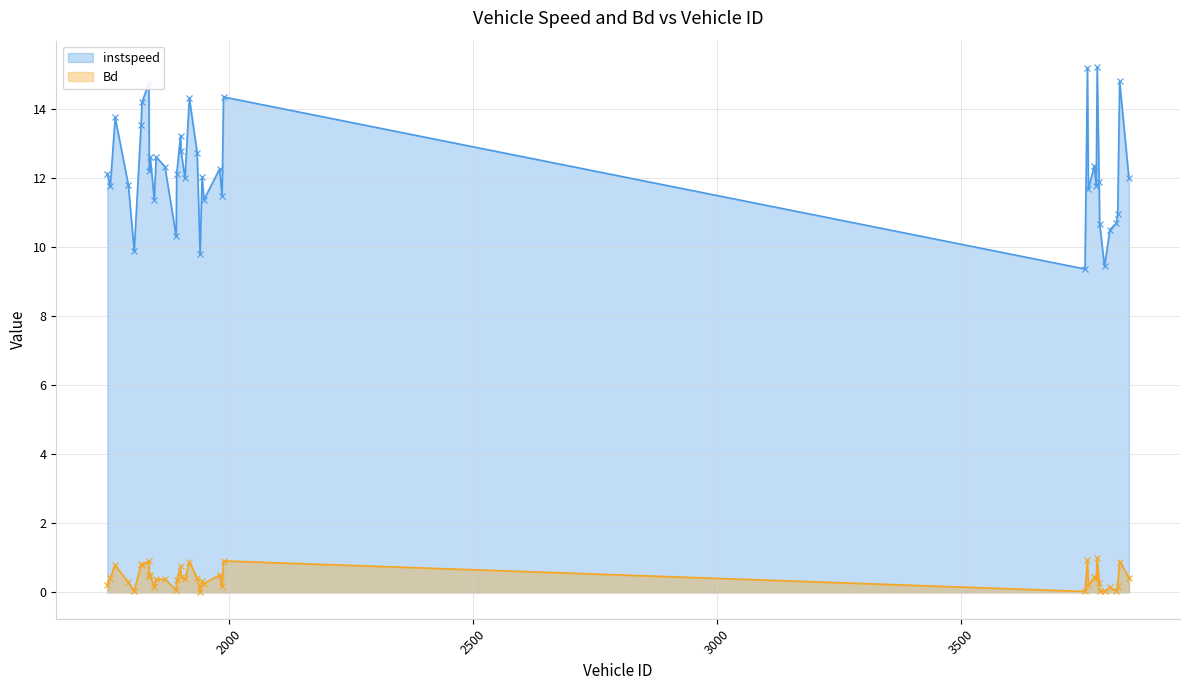

What are all the series names shown in the legend?

instspeed, Bd